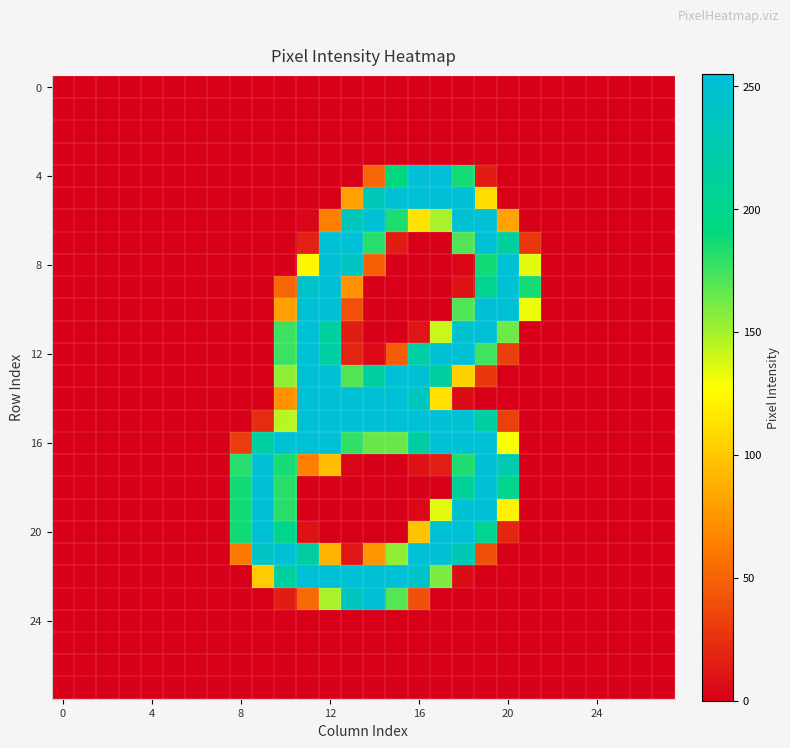

Which series has the largest range (max minus min)?

row_4